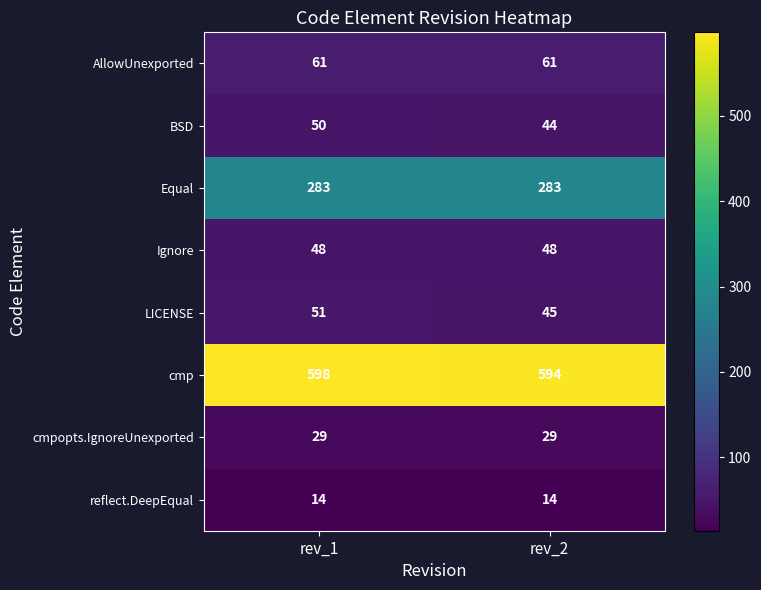

Rank the series at rev_1 from highest to lowest value.

cmp, Equal, AllowUnexported, LICENSE, BSD, Ignore, cmpopts.IgnoreUnexported, reflect.DeepEqual